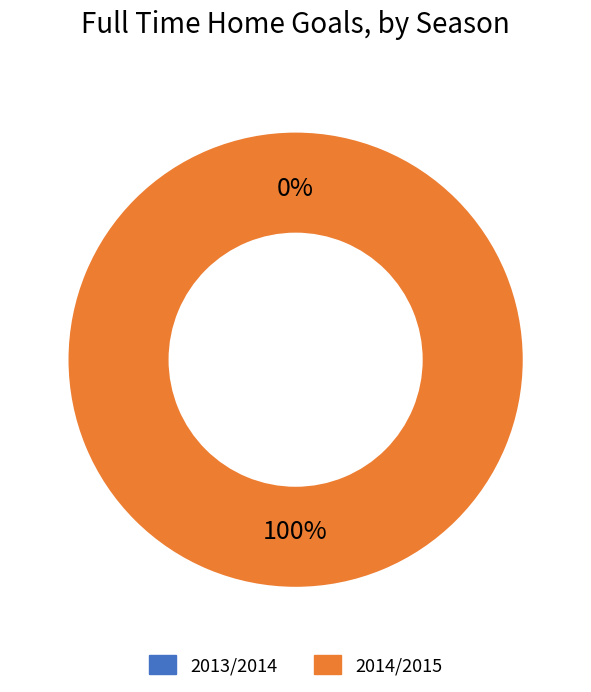

What is the change in value from 2013/2014 to 2014/2015?

+1